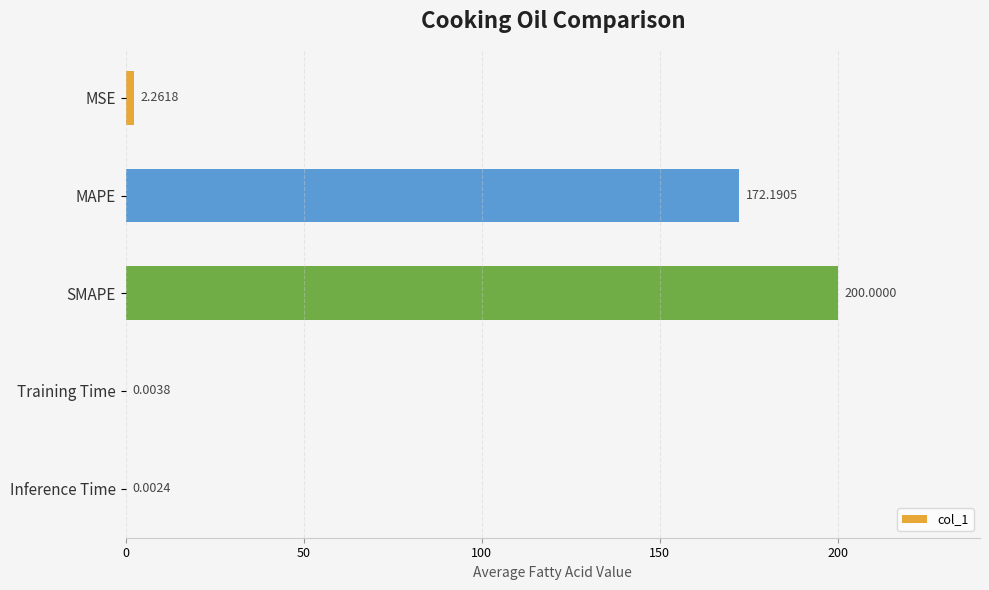

Which label corresponds to the largest value in the chart?

SMAPE